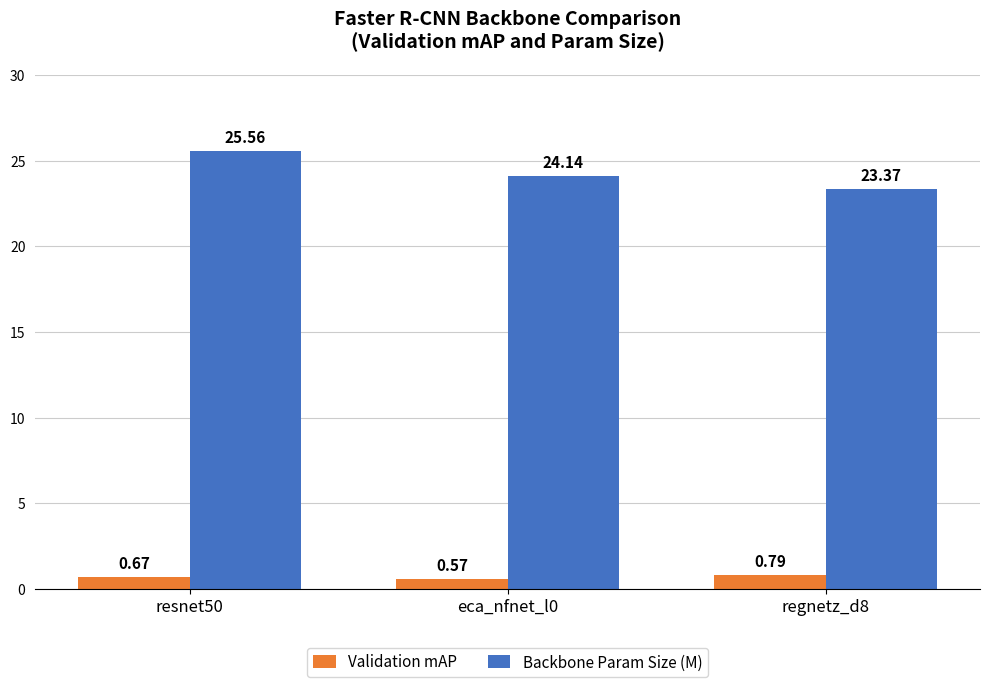

Count the Validation mAP values in the range 0 to 1.

3